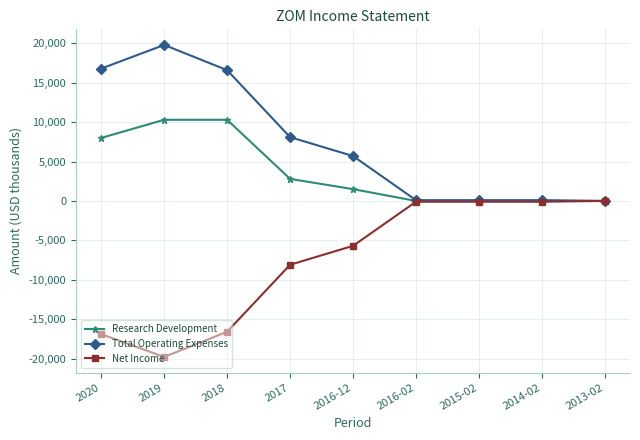

Is it true that Net Income equals -29030 at 2018?

False